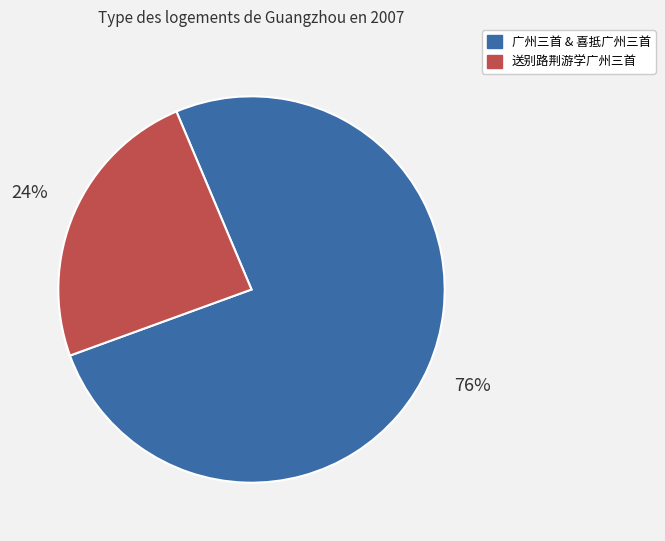

How many segments does this pie chart have?

2